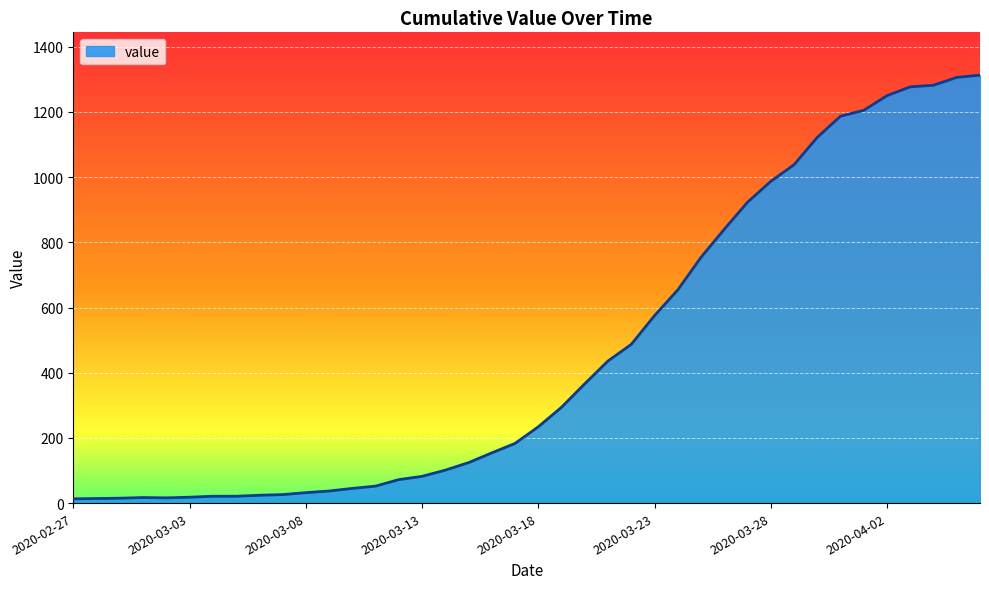

What is the difference between the maximum and minimum values?

1300